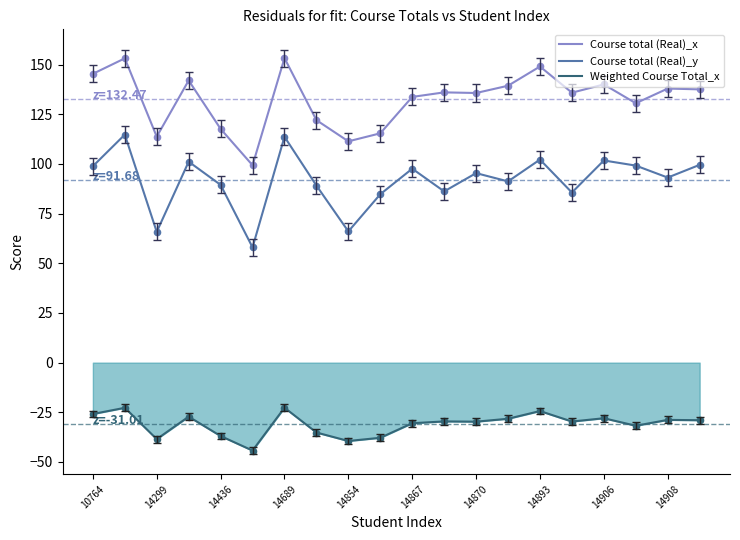

What is the difference between the maximum and minimum values in the Weighted Course Total_x series?

21.6